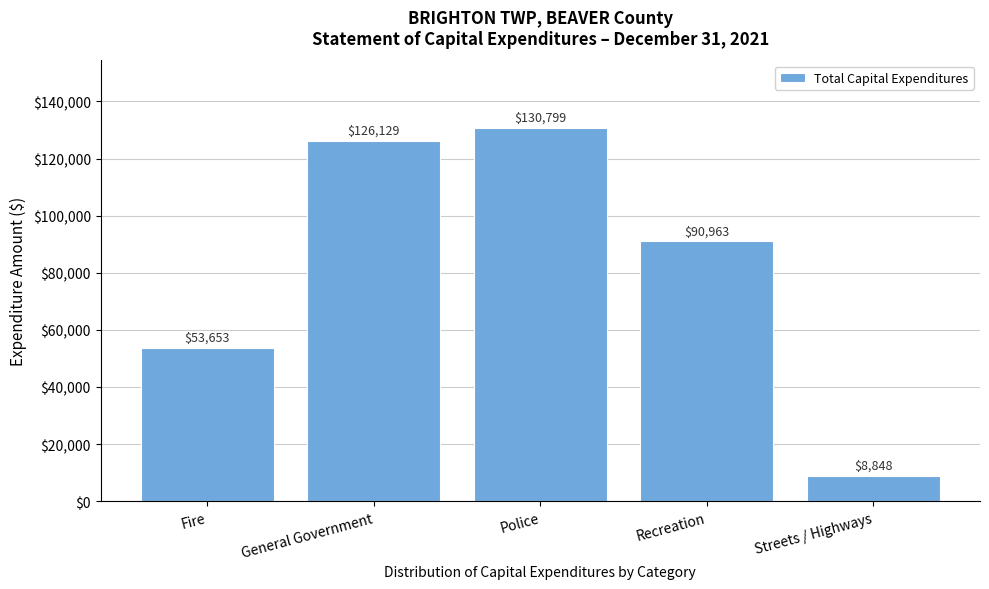

Reading left to right, list all the values displayed in this chart.

53653	126129	130799	90963	8848